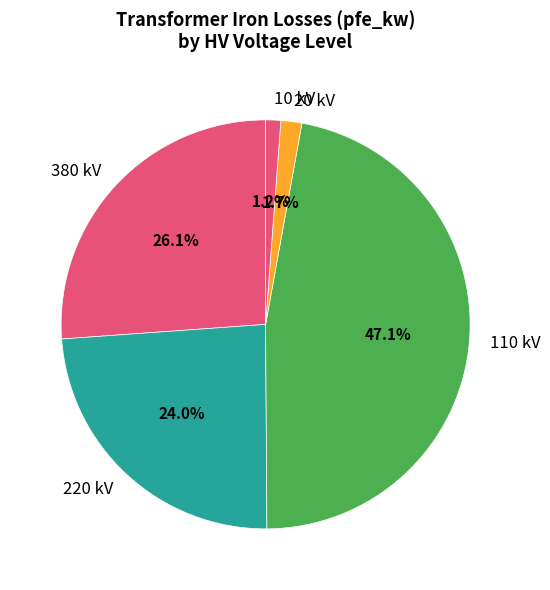

Which has a higher value, 20 kV or 220 kV?

220 kV